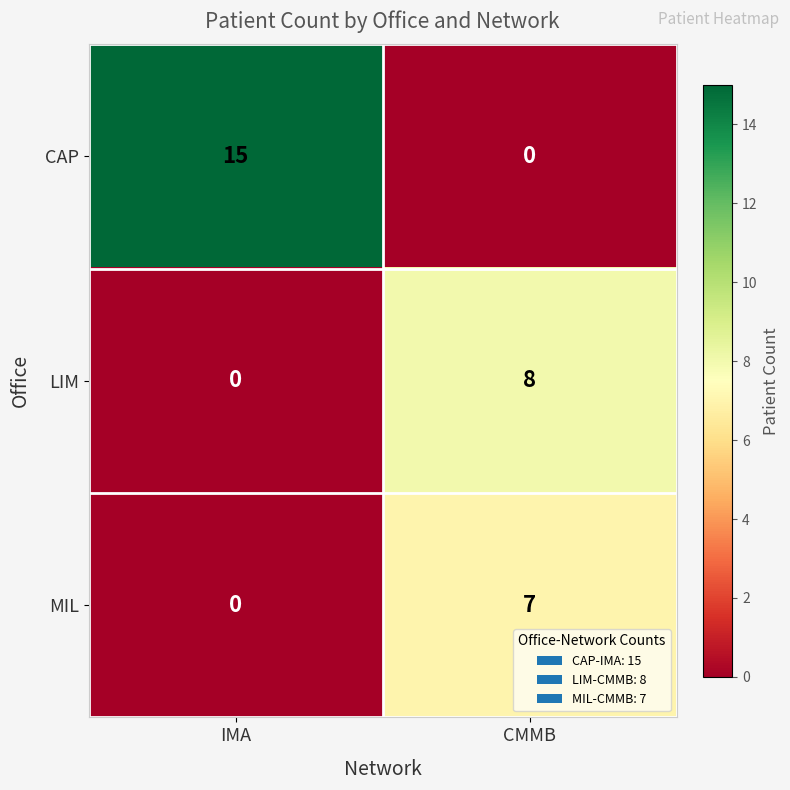

How many series are shown in this chart?

3